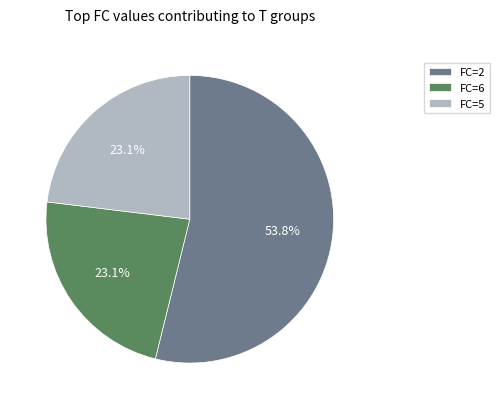

How many slices are in this pie chart?

3